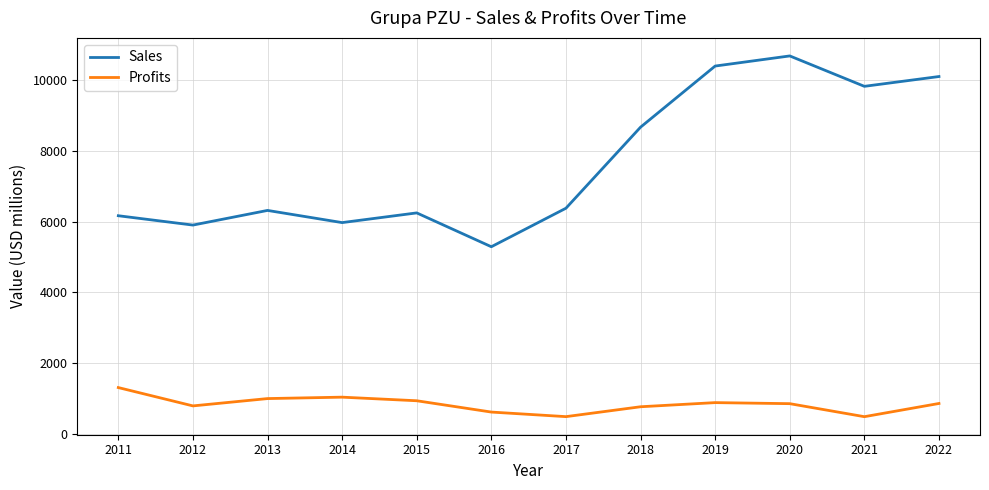

Is it true that Profits equals 621.0 at 2016?

True